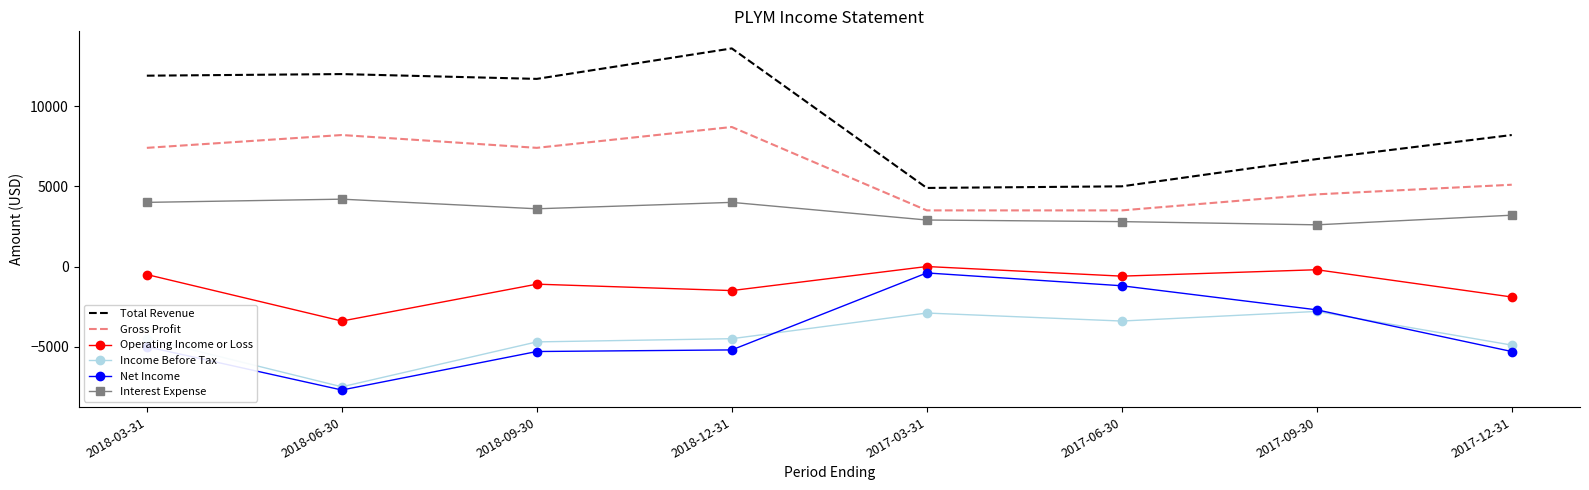

At which category does Net Income reach its first local valley?

2018-06-30